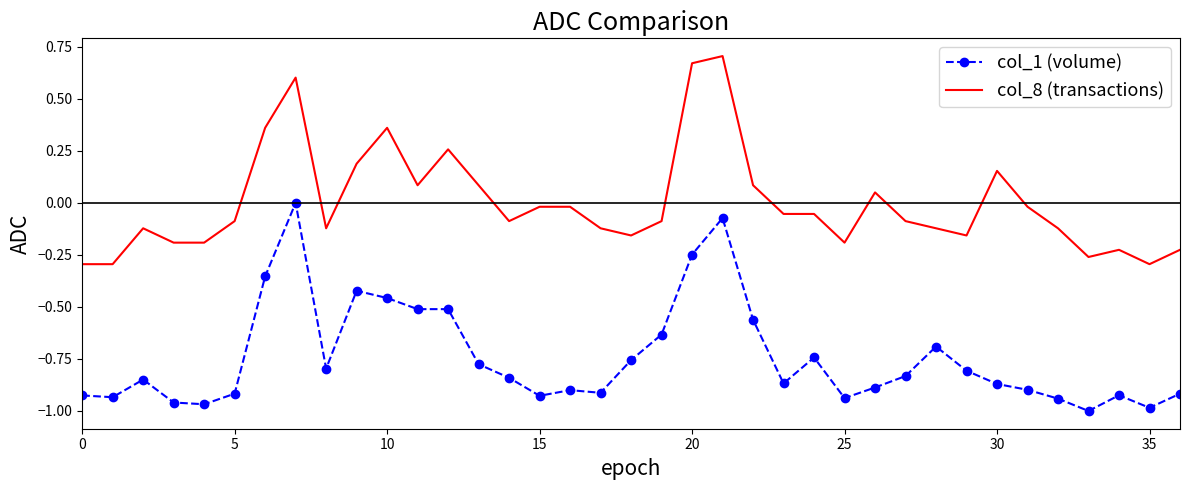

What is the difference between the maximum and minimum values in the col_1 (volume) series?

1.0